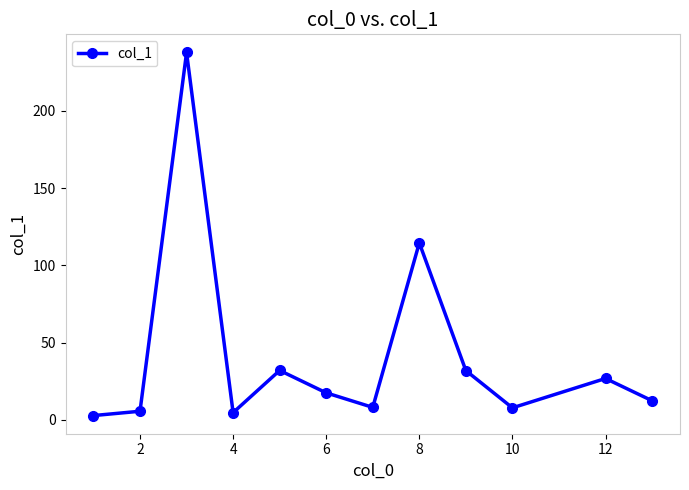

What is the greatest value displayed?

237.7